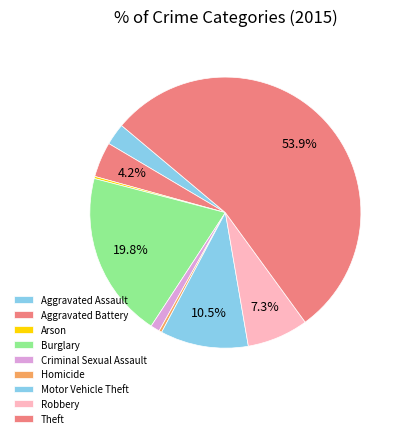

The Motor Vehicle Theft slice represents 23% of the pie. True or false?

False